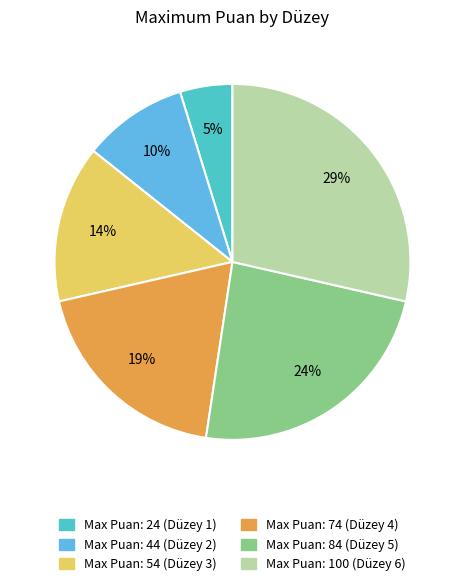

To the nearest percent, what is the average slice percentage?

17%